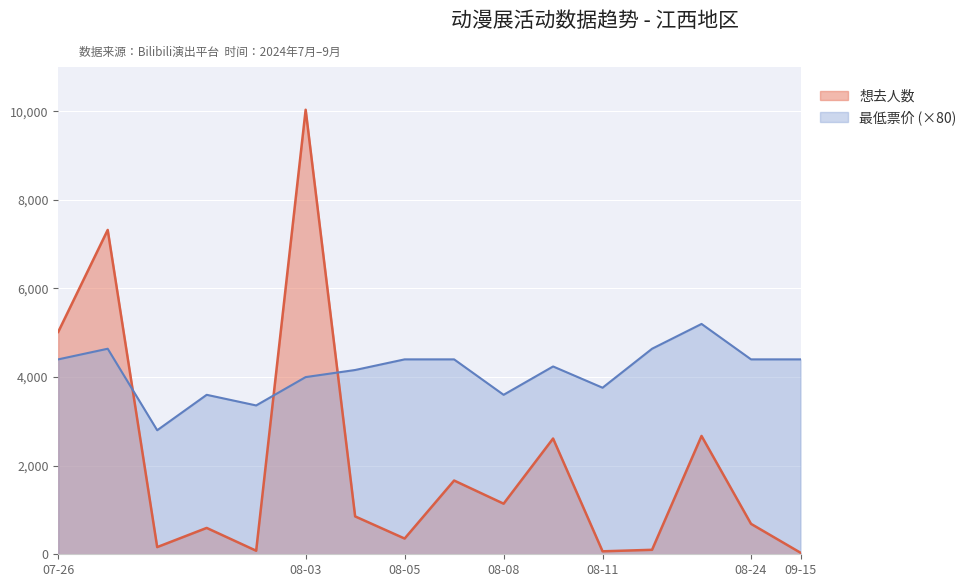

Rank the series by their average value, from highest to lowest.

最低票价 (×80), 想去人数